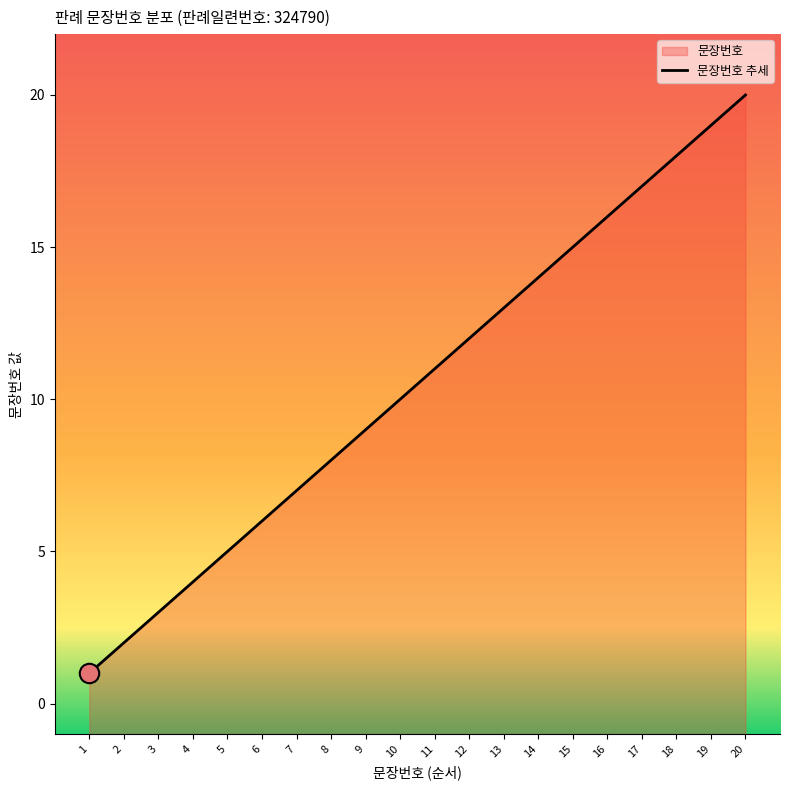

List the labels in order of value, largest first.

20, 19, 18, 17, 16, 15, 14, 13, 12, 11, 10, 9, 8, 7, 6, 5, 4, 3, 2, 1